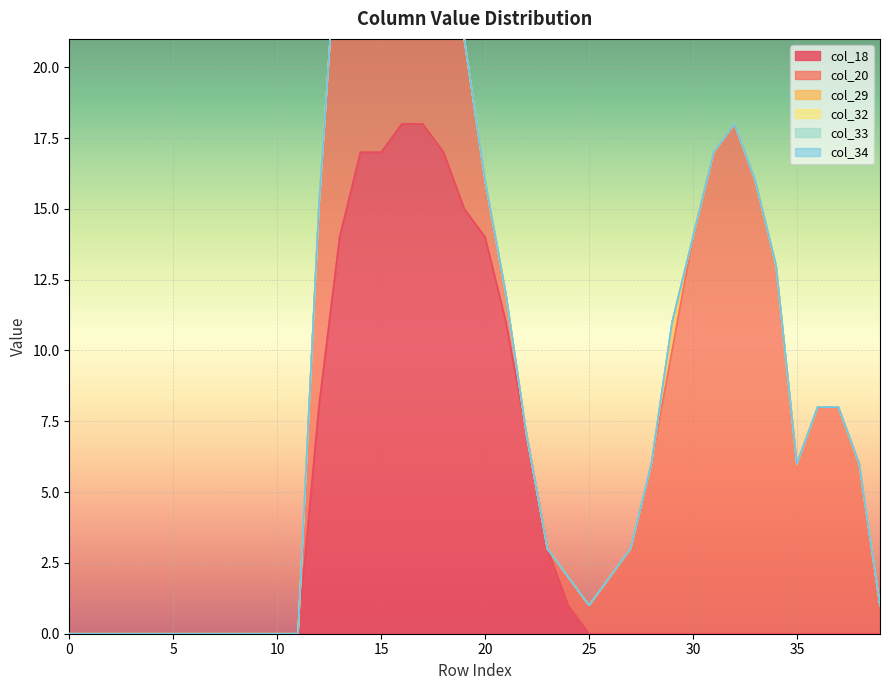

Which series has the largest range (max minus min)?

col_18